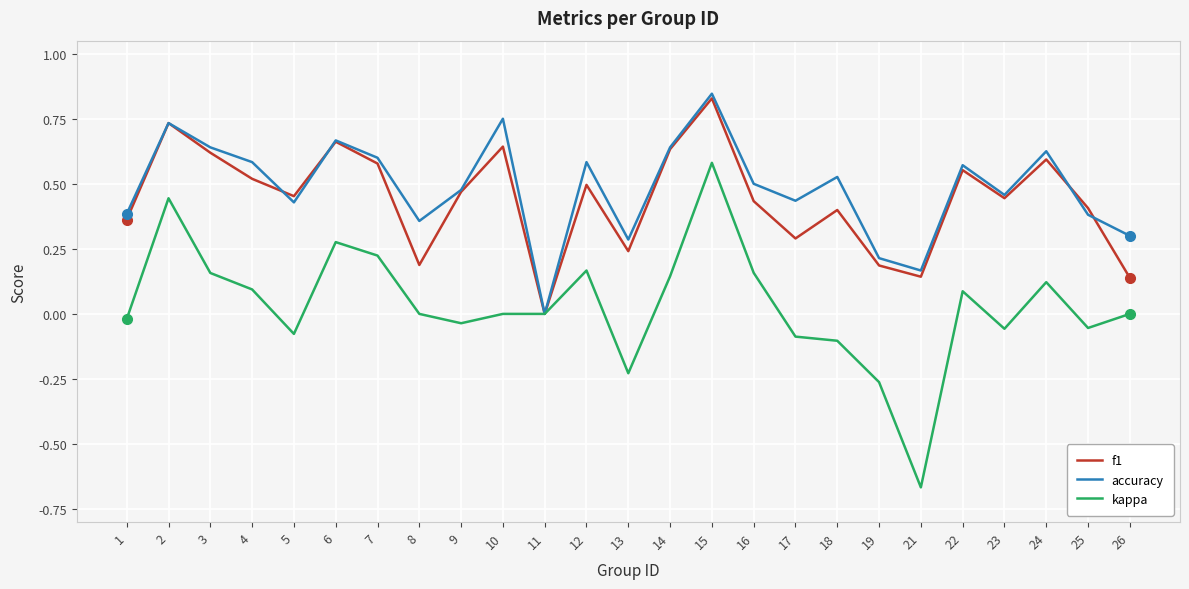

Which series ends up on top after the final intersection of accuracy and f1?

accuracy